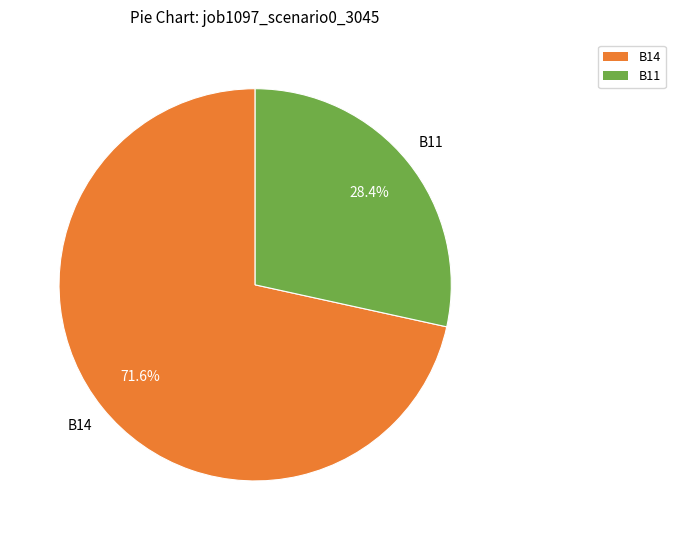

Is there any slice that represents more than half of the pie?

Yes